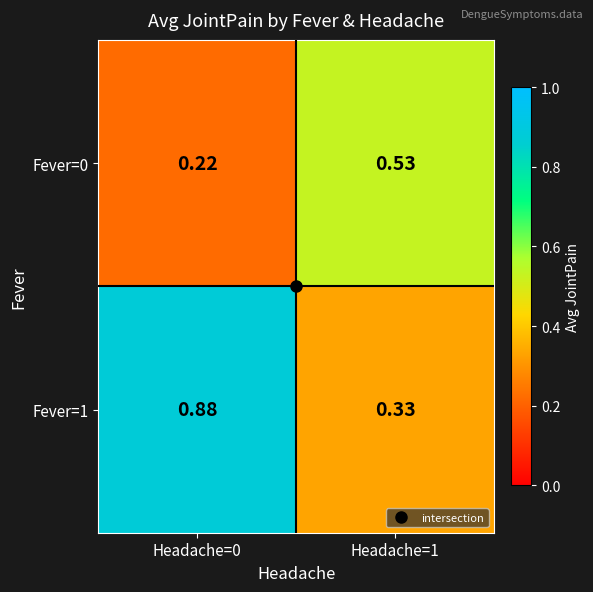

Is the value of Fever=0 at Headache=1 greater than the value of Fever=1 at Headache=0?

No